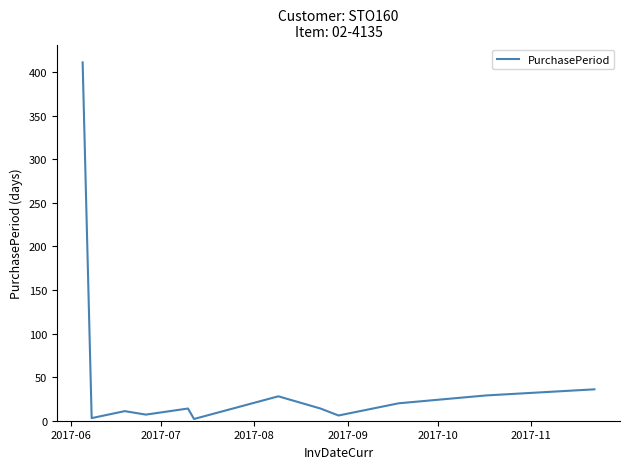

What is the difference between the maximum and minimum values?

409